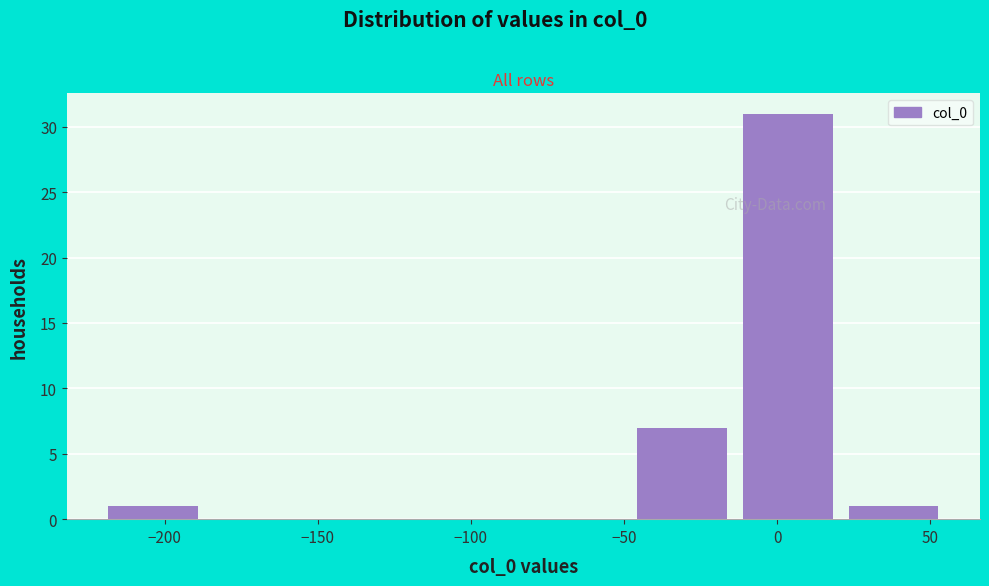

What is the height of the bar covering -10 to 25 on the x-axis? Neither the bar edges nor the heights are printed on the chart, so give them approximately, as read against the axes.

31